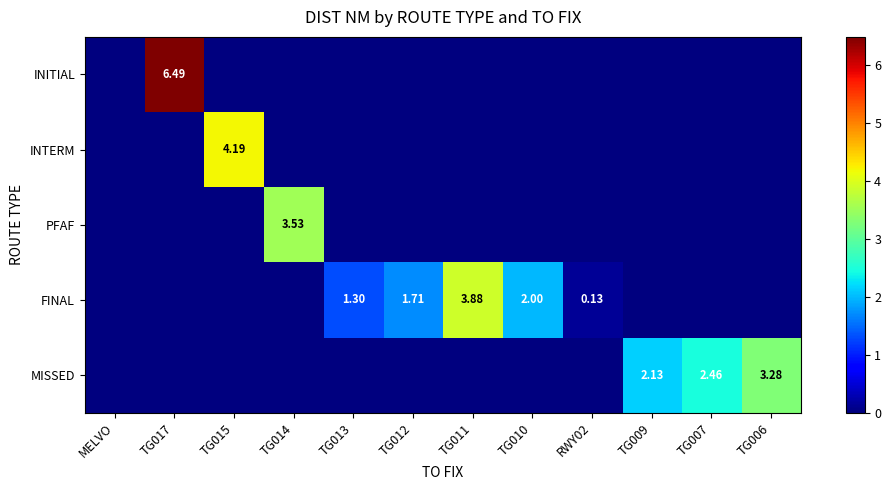

How many distinct data groups are displayed?

5